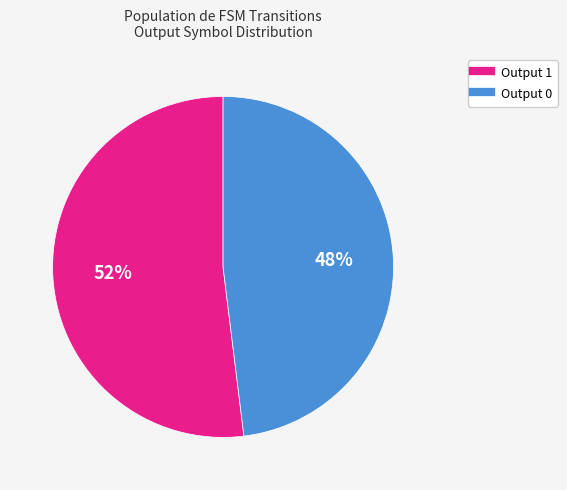

How many slices are in this pie chart?

2